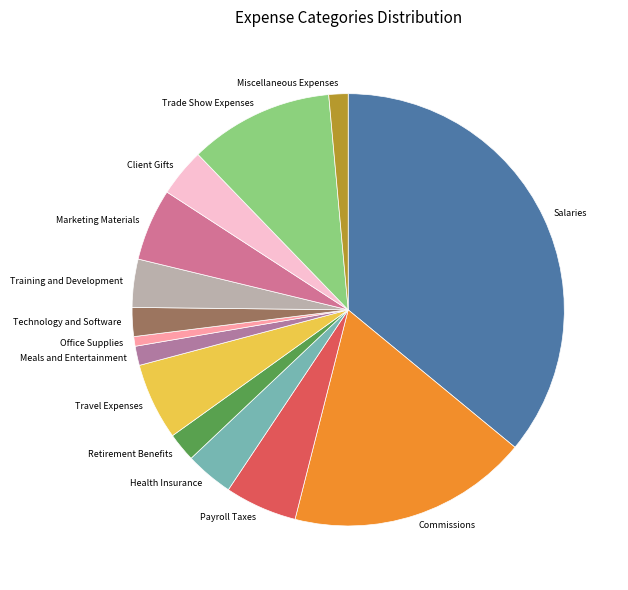

Combined, do Payroll Taxes and Miscellaneous Expenses account for over 50%?

No